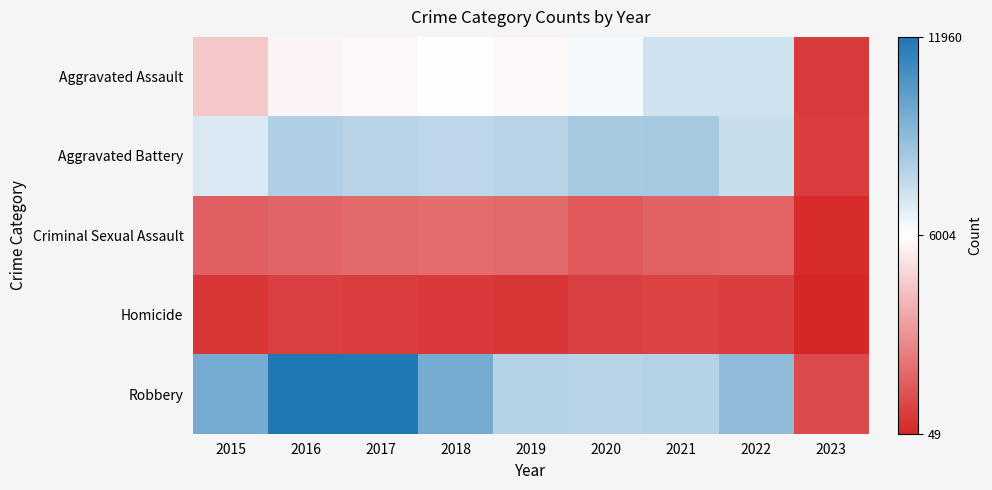

Reading right to left, extract all data points from this chart.

Aggravated Assault: 2023=632	2022=7268	2021=7243	2020=6263	2019=5840	2018=6001	2017=5793	2016=5712	2015=4480
Aggravated Battery: 2023=699	2022=7487	2021=8346	2020=8320	2019=7857	2018=7734	2017=7845	2016=8085	2015=7018
Criminal Sexual Assault: 2023=151	2022=1752	2021=1688	2020=1453	2019=1879	2018=1977	2017=1945	2016=1817	2015=1670
Homicide: 2023=49	2022=710	2021=803	2020=787	2019=498	2018=589	2017=672	2016=786	2015=496
Robbery: 2023=1033	2022=8967	2021=7919	2020=7855	2019=7994	2018=9679	2017=11880	2016=11960	2015=9638